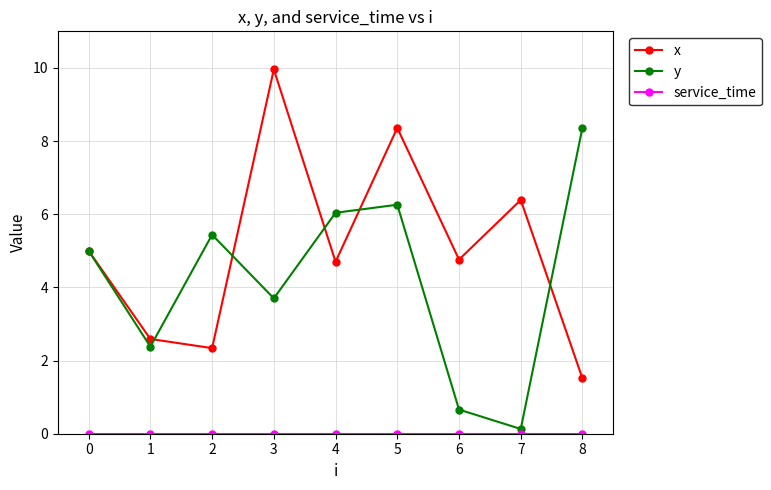

True or false: y has a value of 8.4 at 8.

True